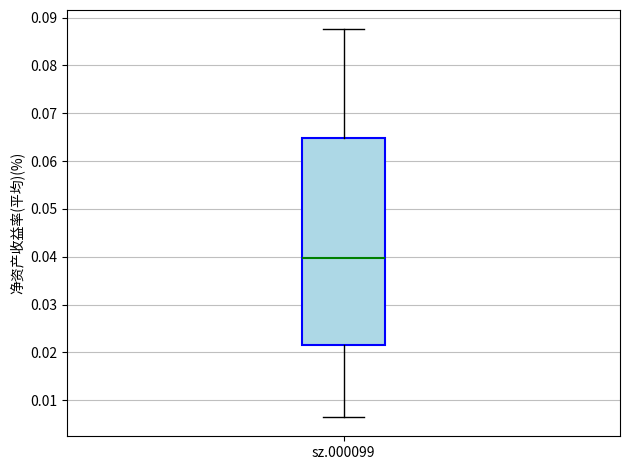

Read this box plot against the y-axis: the position of the median line, the range covered by the box, and the ends of both whiskers. The values are not printed on the chart, so give them approximately, as read against the axis.

median 0.040, box 0.021 to 0.065, whiskers 0.007 to 0.088